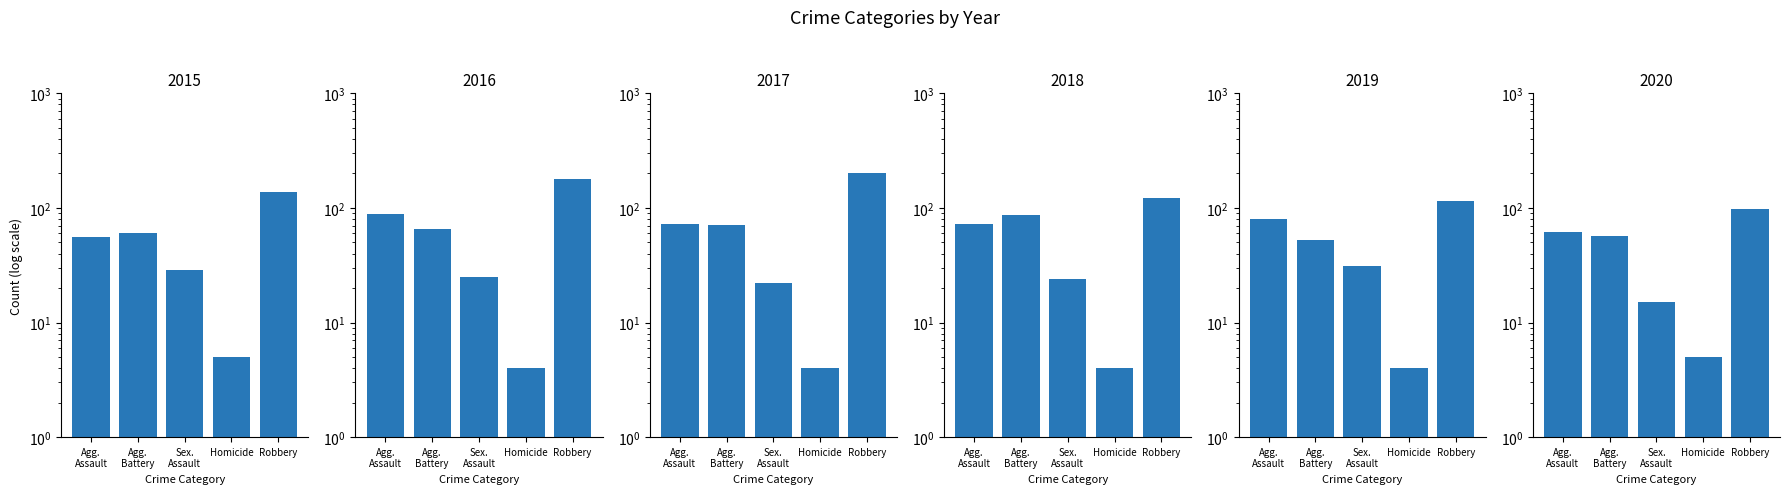

Does the chart contain any negative values?

No